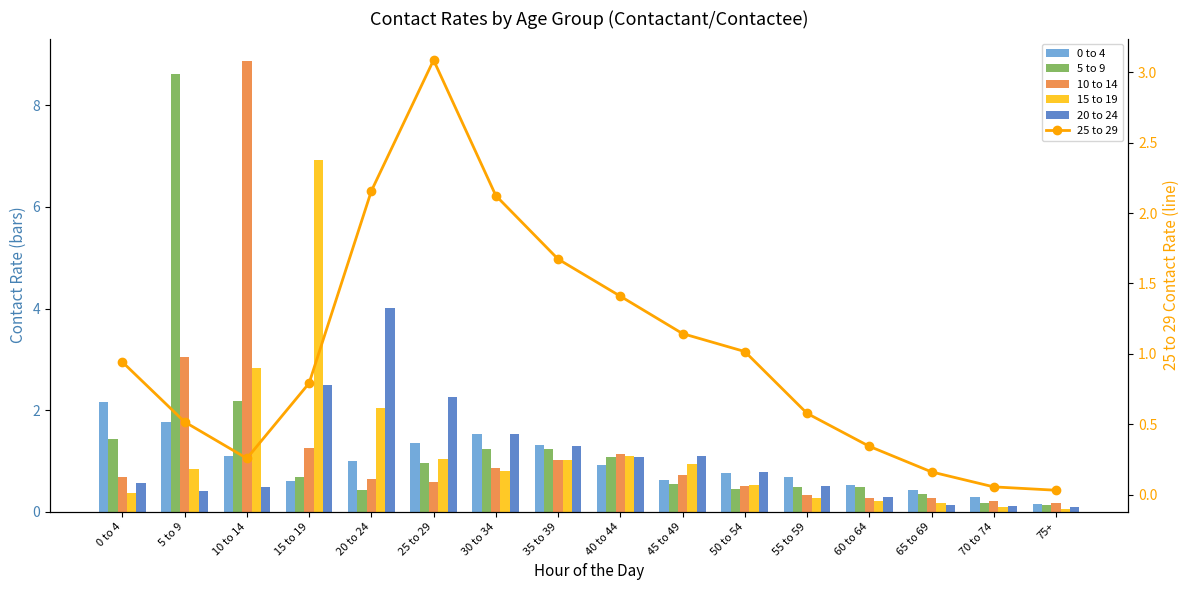

What is the difference between the maximum and second lowest values in the 10 to 14 series?

8.7